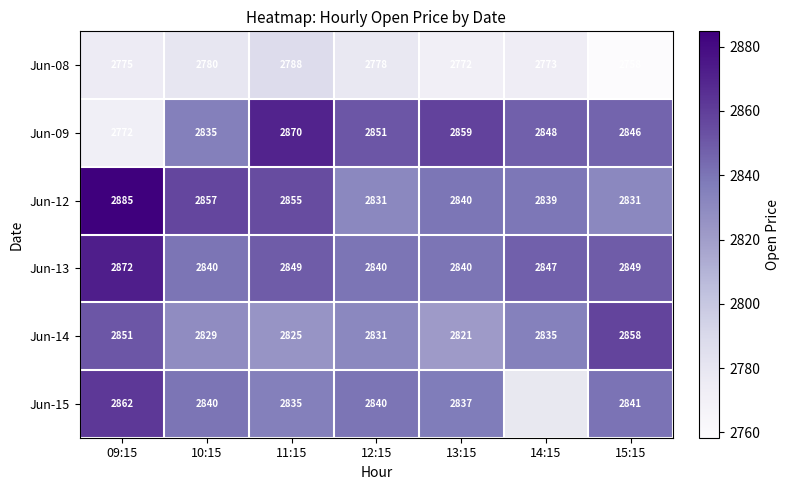

Is it true that Jun-09 equals 1694.1 at 14:15?

False